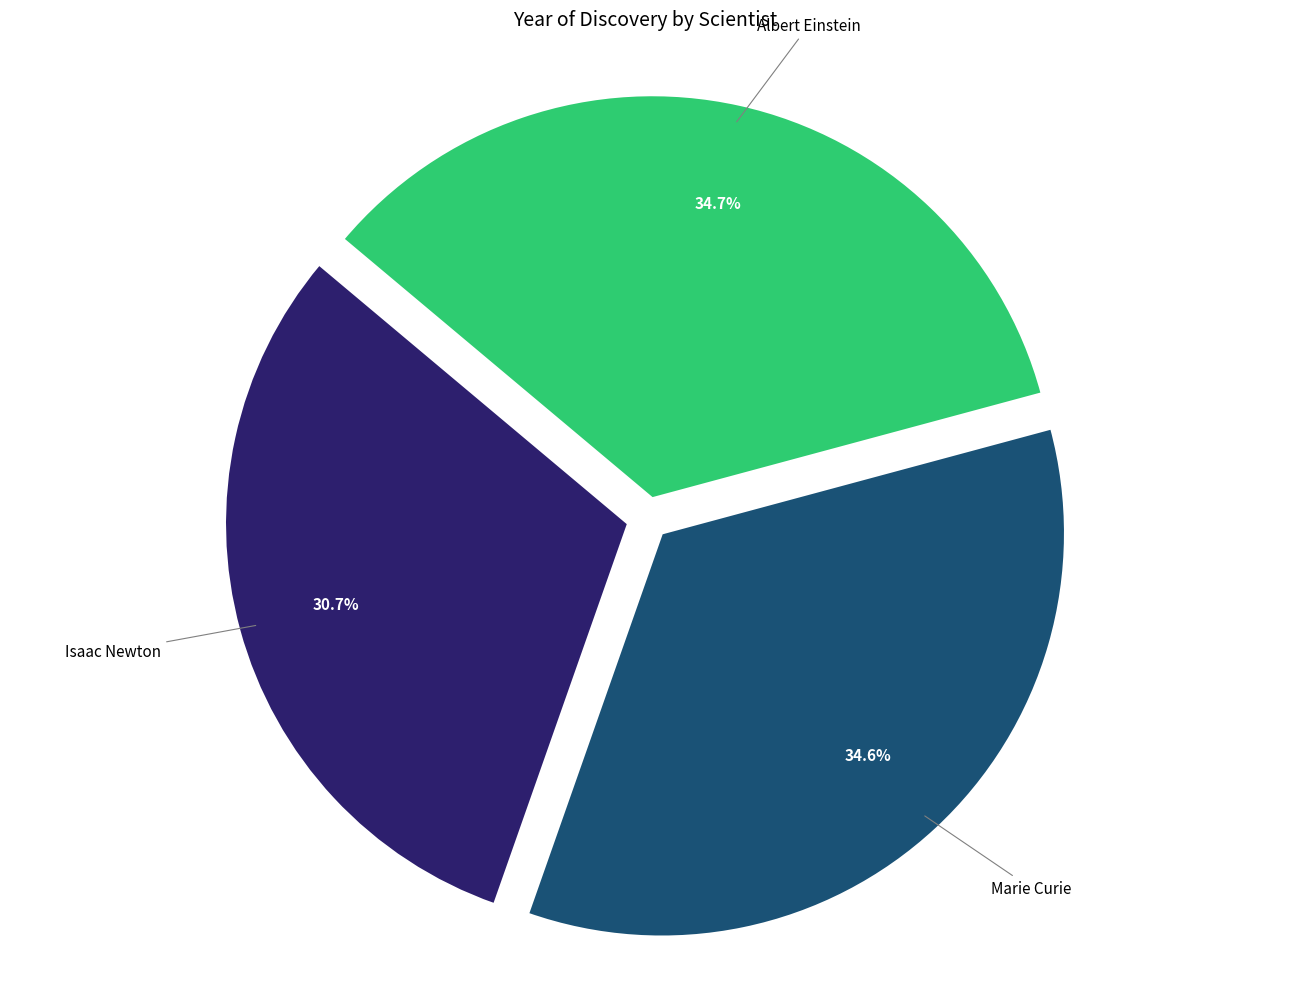

Is it true that Isaac Newton is 31% of the pie?

True